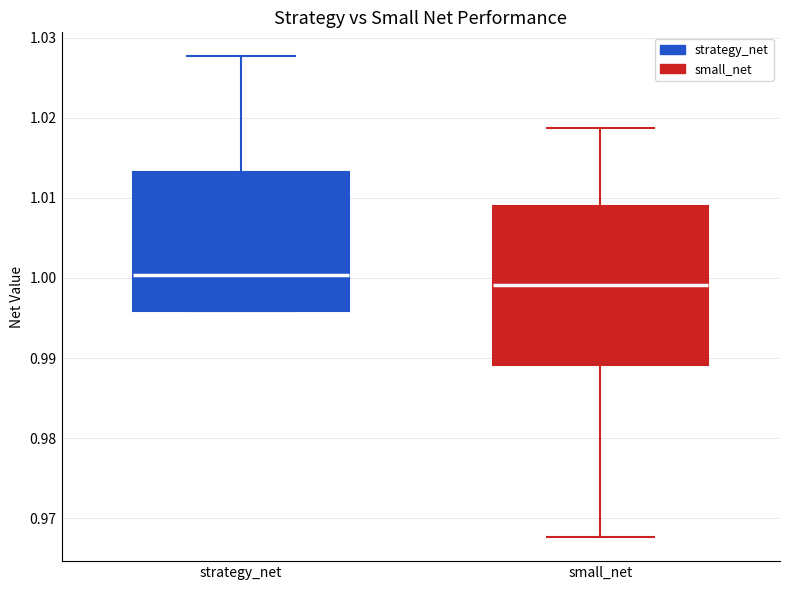

Reading left to right, read every box against the y-axis: the position of its median line, the range the box covers, and the ends of its whiskers. The values are not printed on the chart, so give them approximately, as read against the axis.

strategy_net: median 1.000, box 0.996 to 1.013, whiskers 0.996 to 1.028
small_net: median 0.999, box 0.989 to 1.009, whiskers 0.968 to 1.019